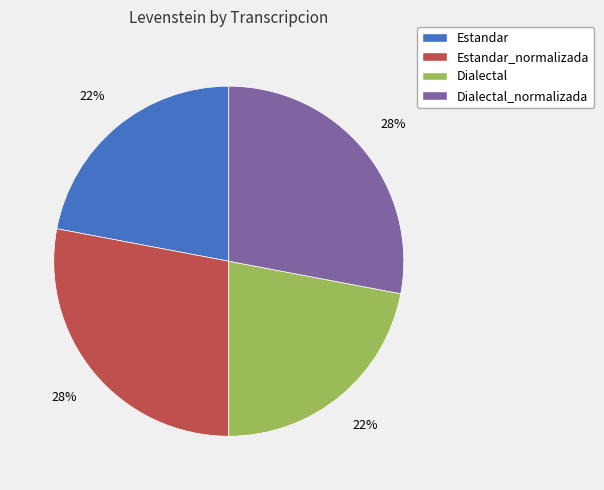

How many slices are in this pie chart?

4